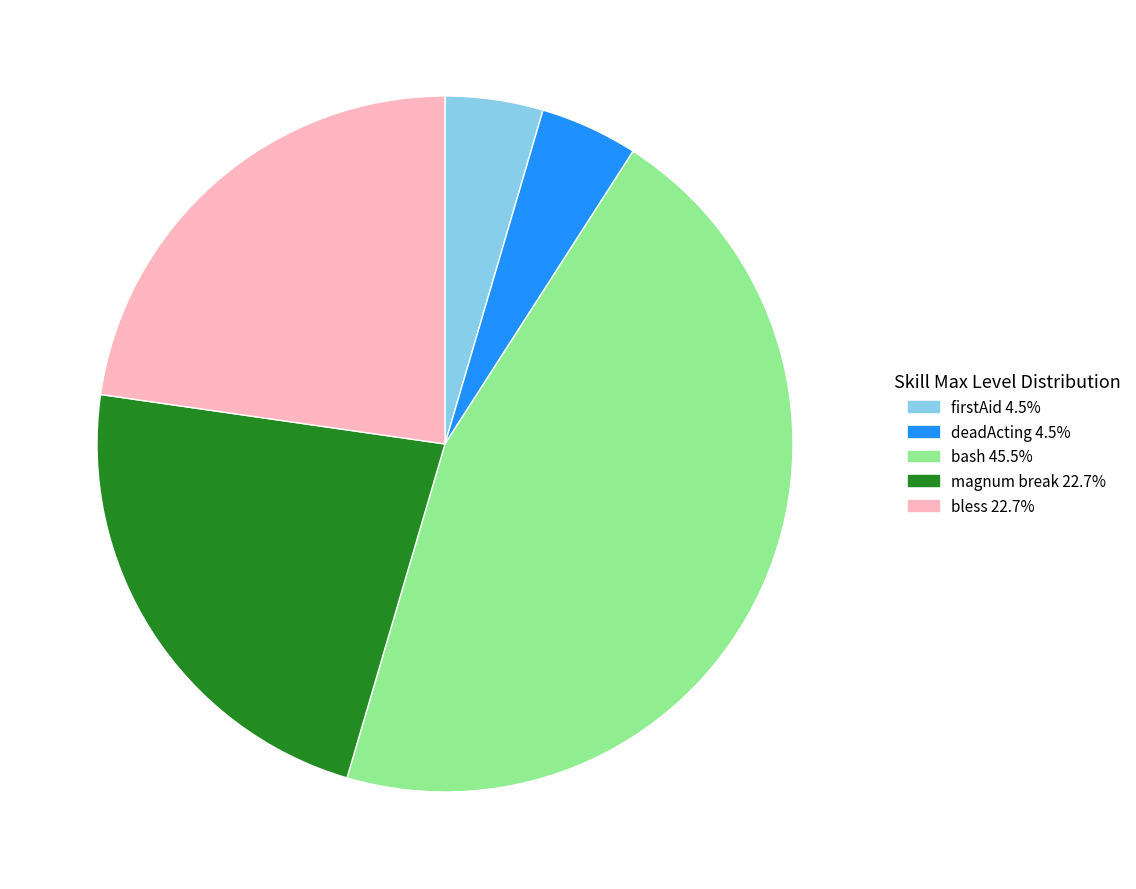

Does bless represent more than half of the total?

No